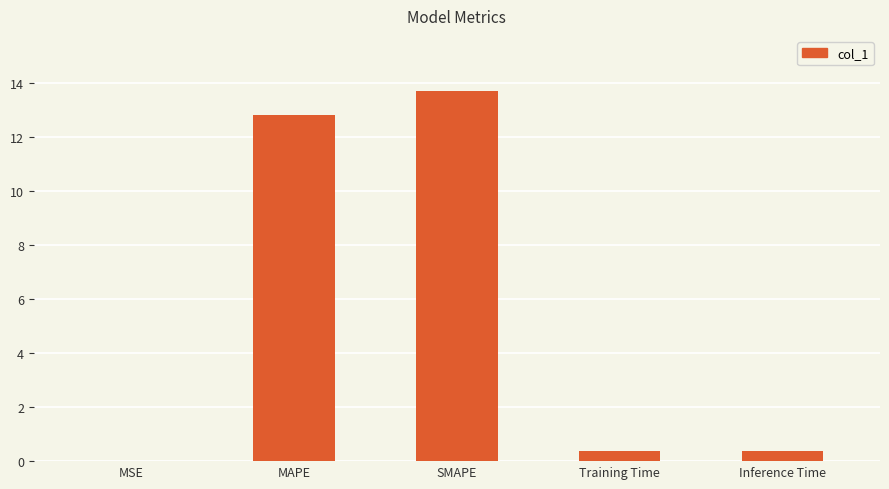

What is the change in value from SMAPE to Inference Time?

-13.3